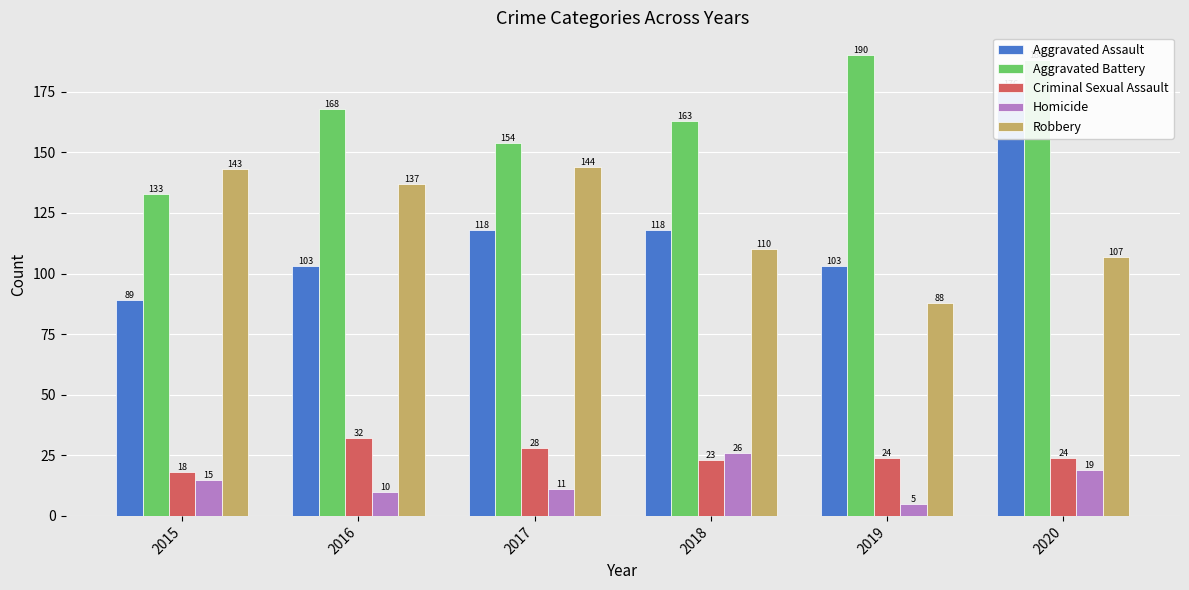

The Homicide series shows 26 at 2018. True or false?

True